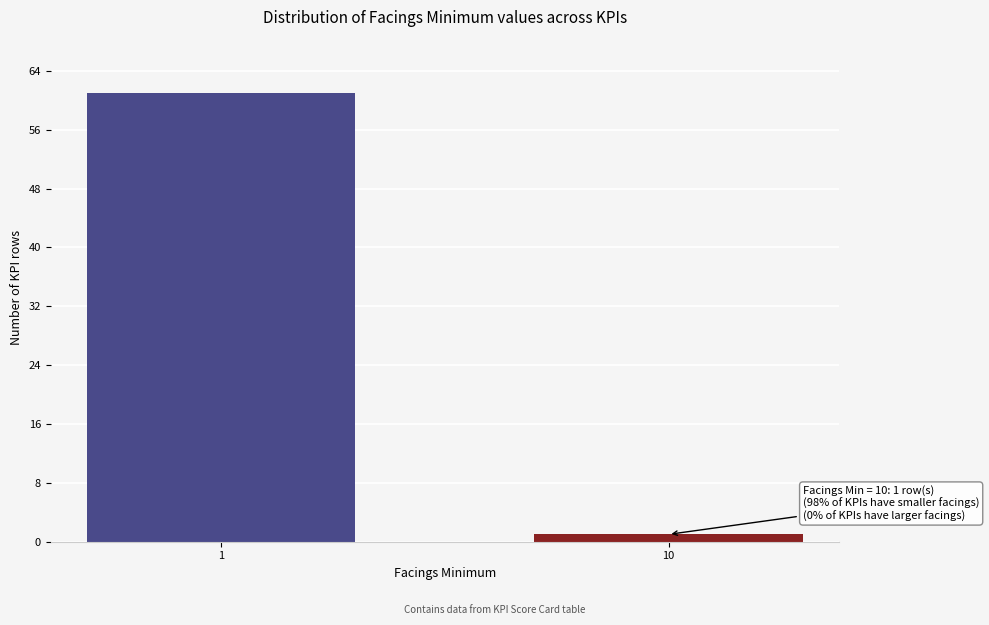

Reading left to right, extract all data points from this chart.

61	1